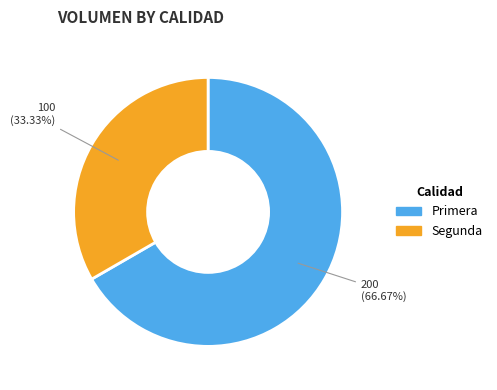

What is the ratio of the value at Primera to the value at Segunda?

2.0